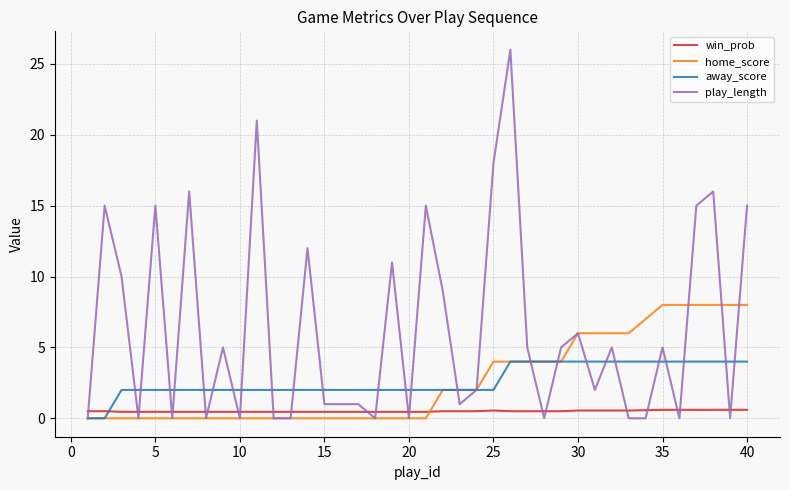

Which series has the widest spread of values?

play_length